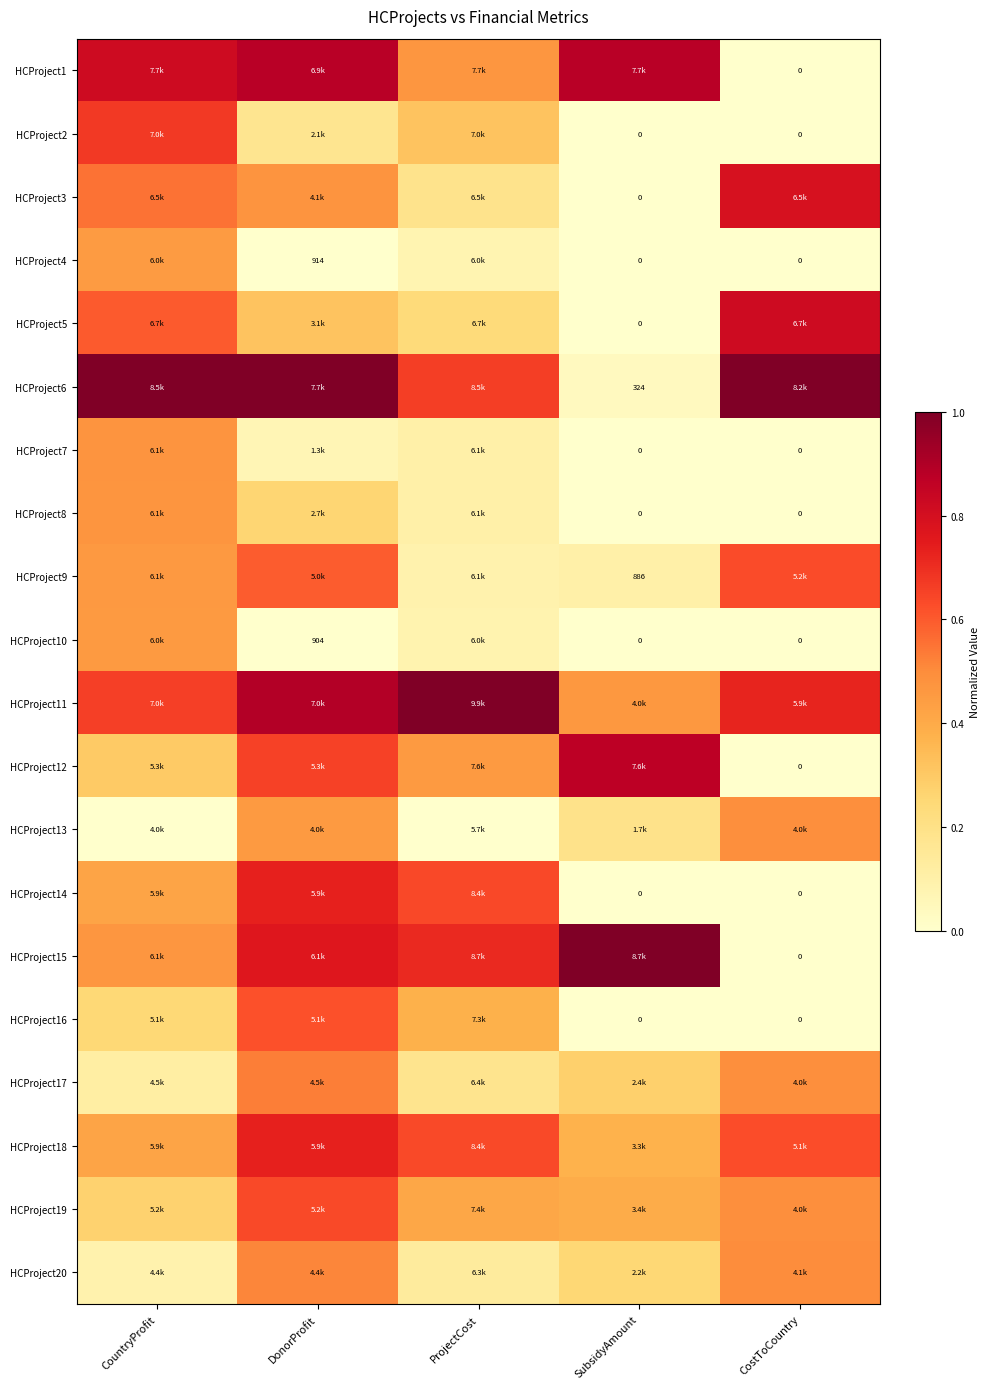

Count the HCProject7 values in the range 0 to 1.

5